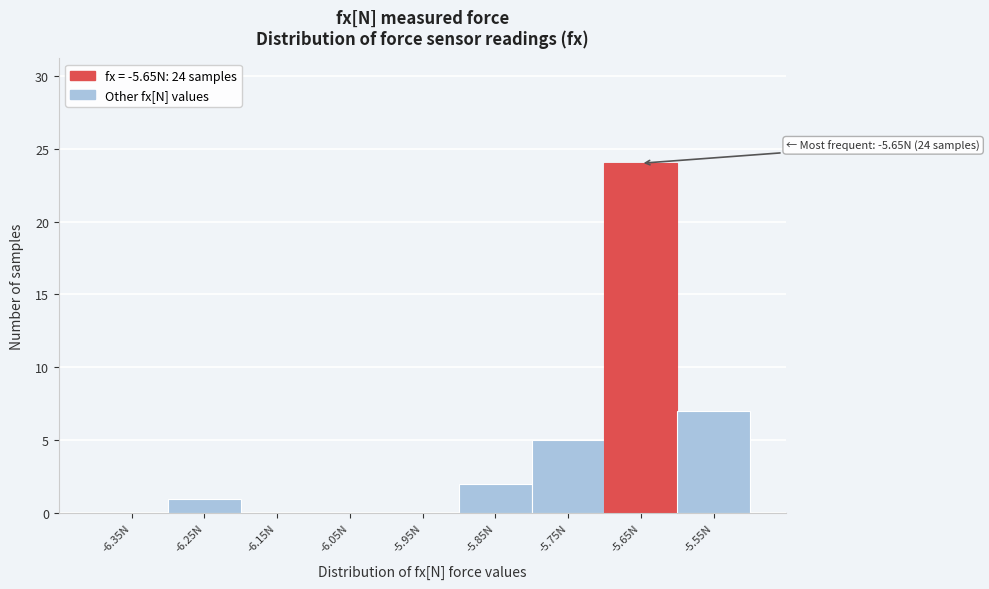

Reading left to right, list all the values displayed in this chart.

-6.35N=0	-6.25N=1	-6.15N=0	-6.05N=0	-5.95N=0	-5.85N=2	-5.75N=5	-5.65N=24	-5.55N=7